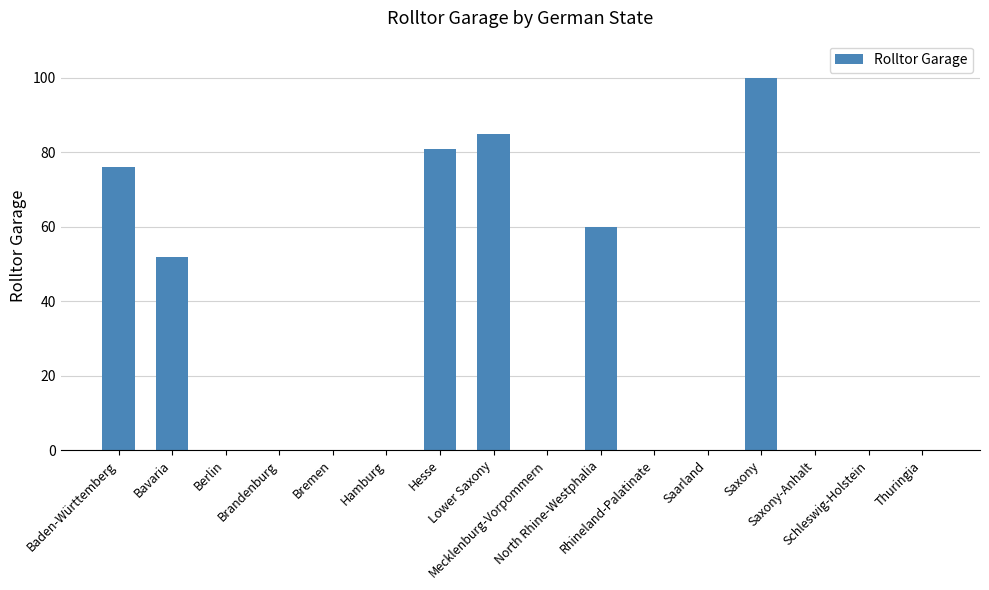

The chart shows a value of 0 at Brandenburg. True or false?

True